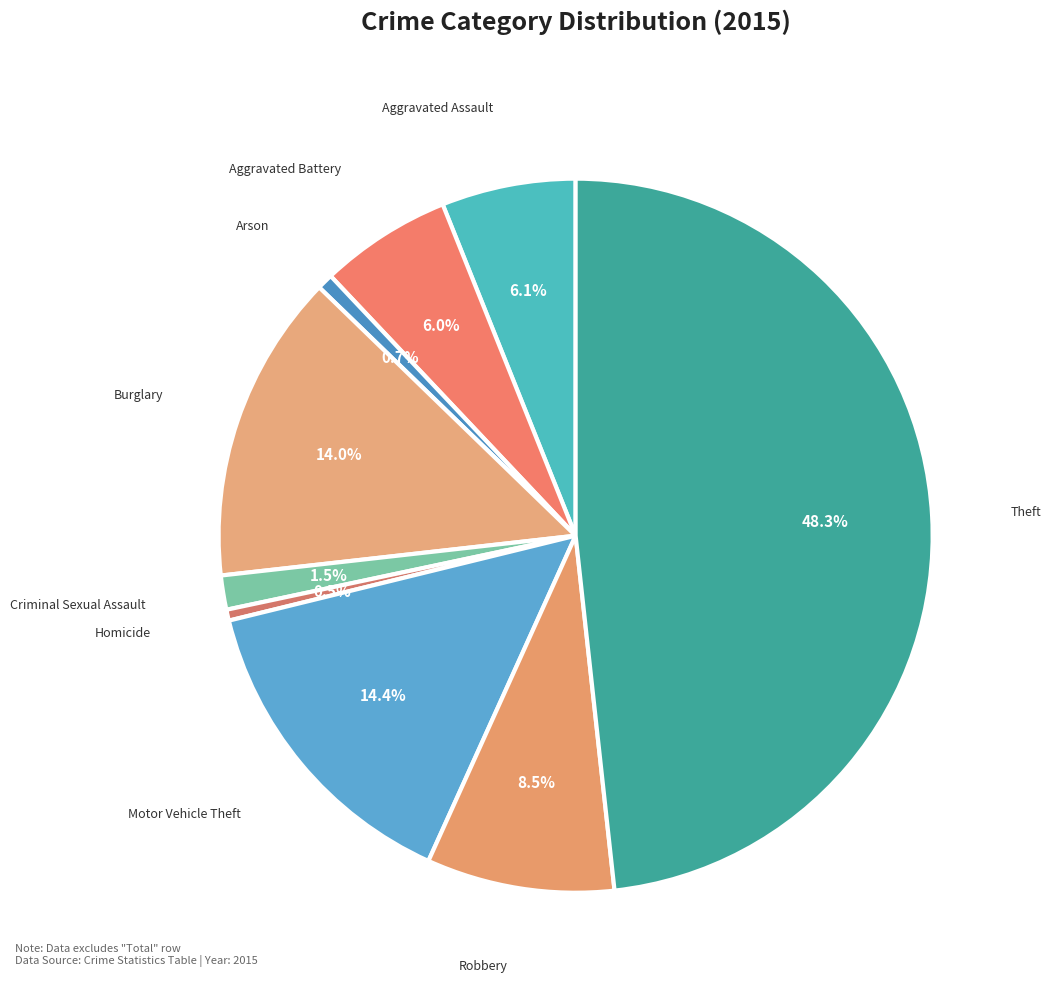

Which category has the biggest portion of the pie?

Theft